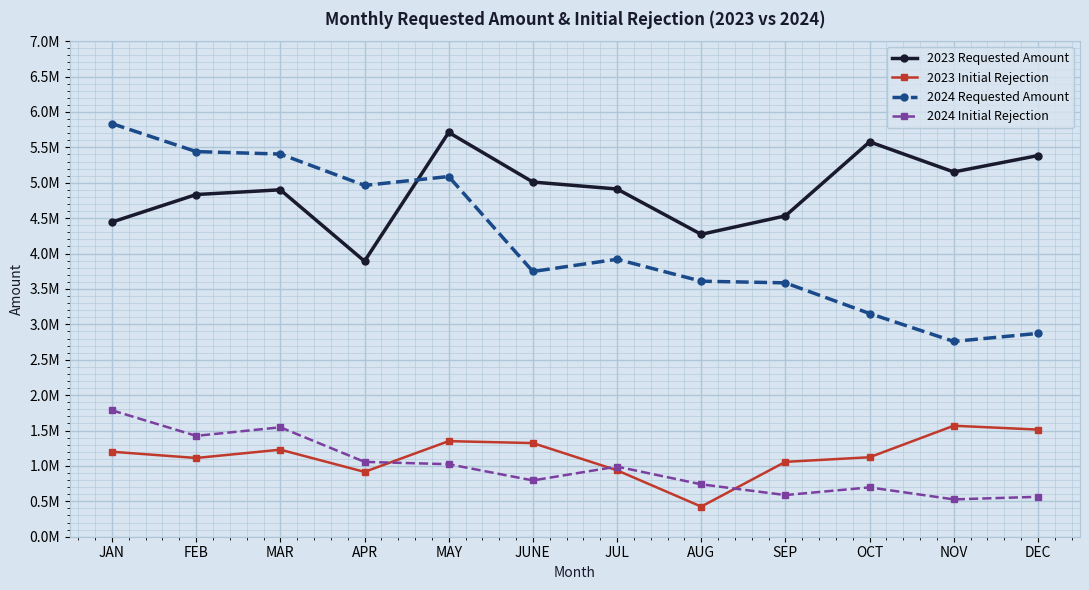

Reading left to right, list all the values displayed in this chart.

2023 Requested Amount: JAN=4444845.5	FEB=4833613.0	MAR=4900585.5	APR=3892288.3	MAY=5710930.1	JUNE=5010249.7	JUL=4912048.5	AUG=4271731.0	SEP=4532132.1	OCT=5577964.0	NOV=5152838.5	DEC=5383837.2
2023 Initial Rejection: JAN=1200461.8	FEB=1112324.8	MAR=1229565.5	APR=915899.7	MAY=1350129.2	JUNE=1322829.6	JUL=938133.5	AUG=425516.5	SEP=1057692.6	OCT=1122624.8	NOV=1567771.7	DEC=1513381.1
2024 Requested Amount: JAN=5835526.7	FEB=5440443.4	MAR=5405477.1	APR=4963039.1	MAY=5088249.1	JUNE=3746925.5	JUL=3919178.8	AUG=3609490.3	SEP=3586182.4	OCT=3153139.3	NOV=2758684.6	DEC=2872336.7
2024 Initial Rejection: JAN=1785681.0	FEB=1424757.8	MAR=1545689.1	APR=1057373.0	MAY=1024682.0	JUNE=795038.7	JUL=990642.5	AUG=740150.9	SEP=588511.6	OCT=696958.0	NOV=527491.2	DEC=563709.4